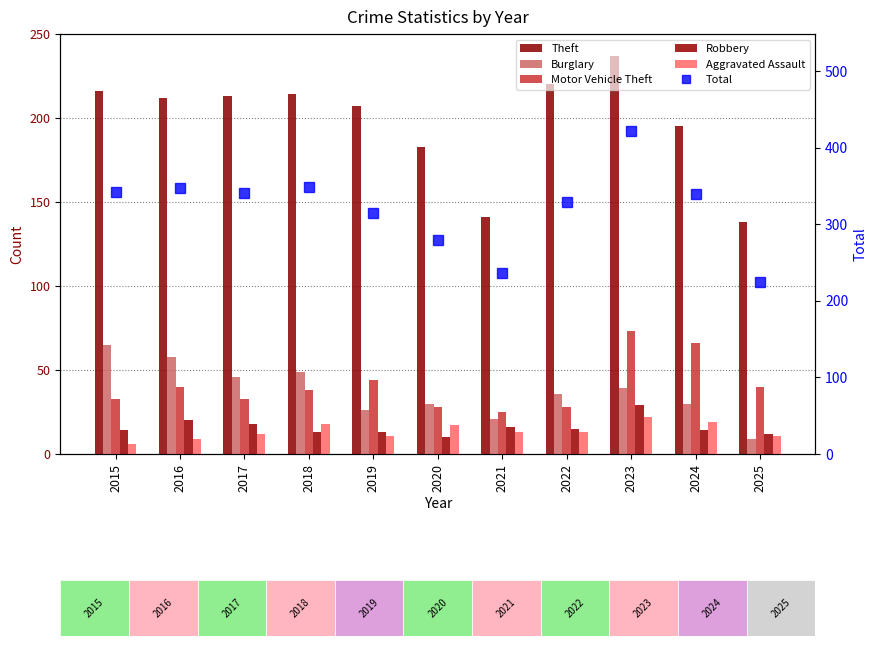

What is the value of the Aggravated Assault bar at the 8th from the left?

13